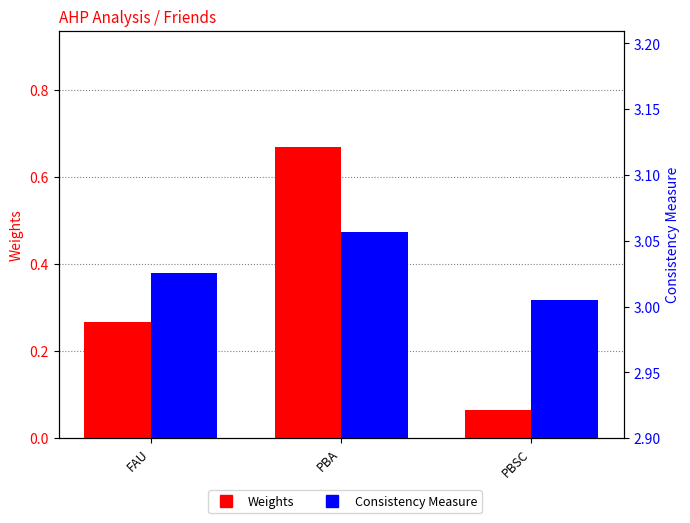

At which category is the sum across all series the highest?

PBA